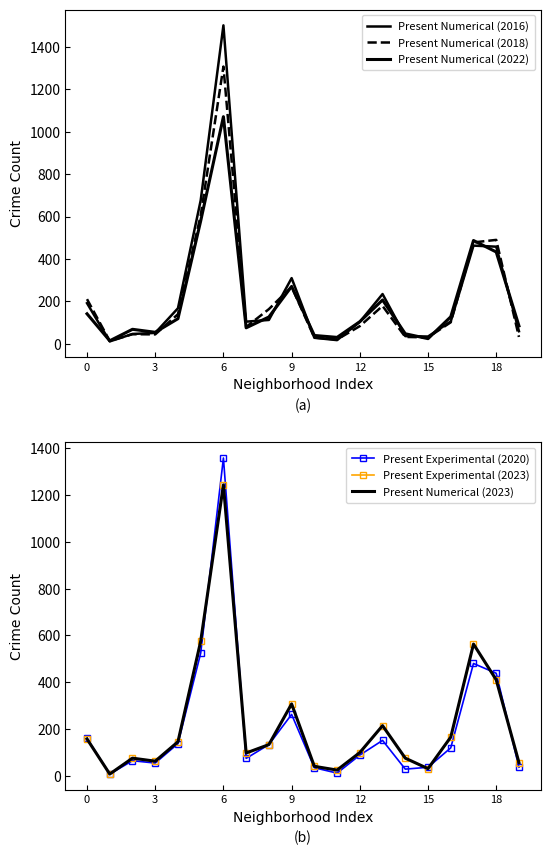

What is the label of the 7th point from the right?

13